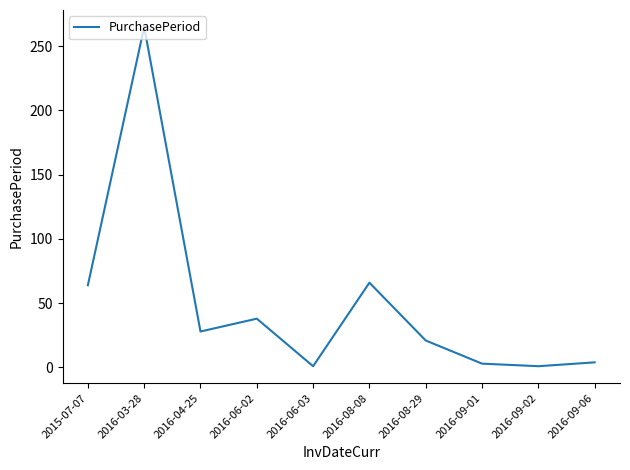

Does the chart display data point markers on the line(s)?

No